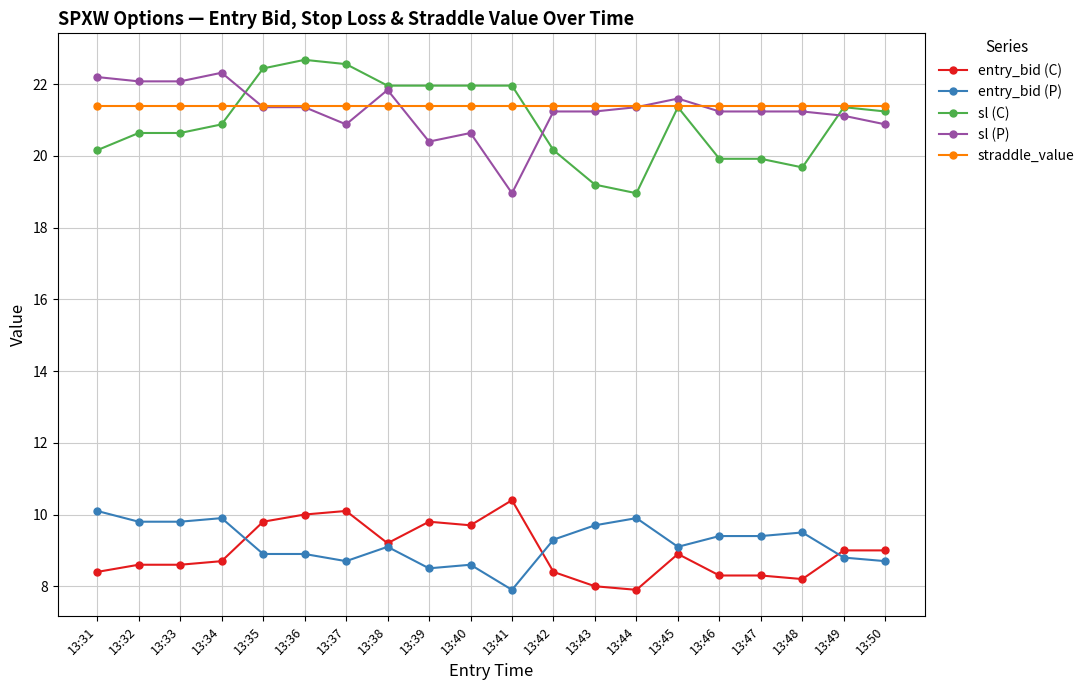

What are all the series names shown in the legend?

entry_bid (C), entry_bid (P), sl (C), sl (P), straddle_value